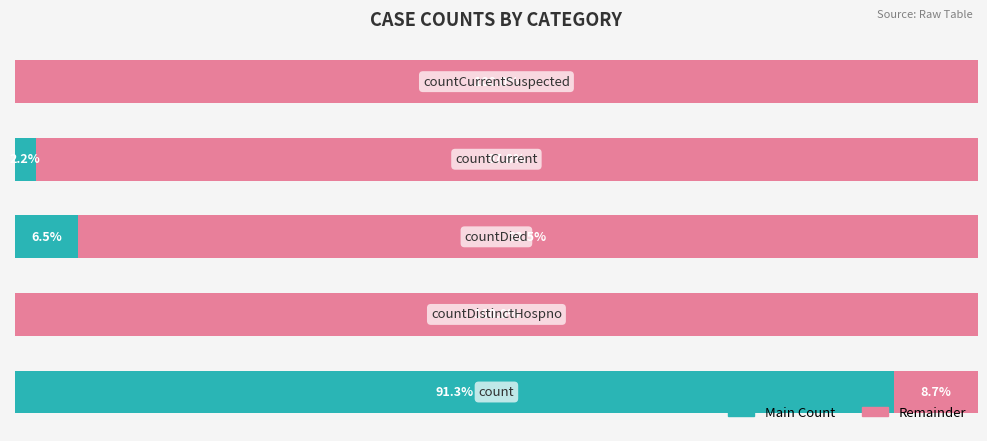

List the series in order of their peak value, highest first.

Remainder, Main Count